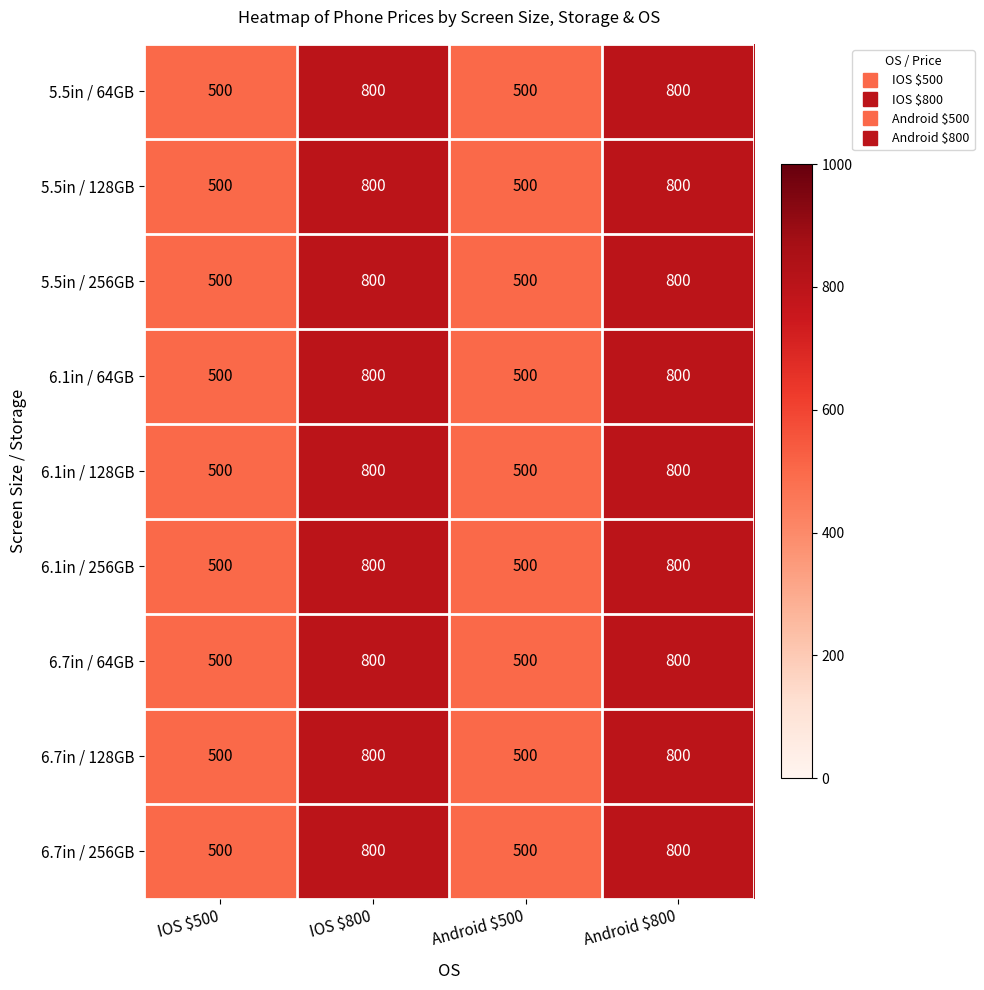

What is the average value of the 6.1in / 128GB series?

650